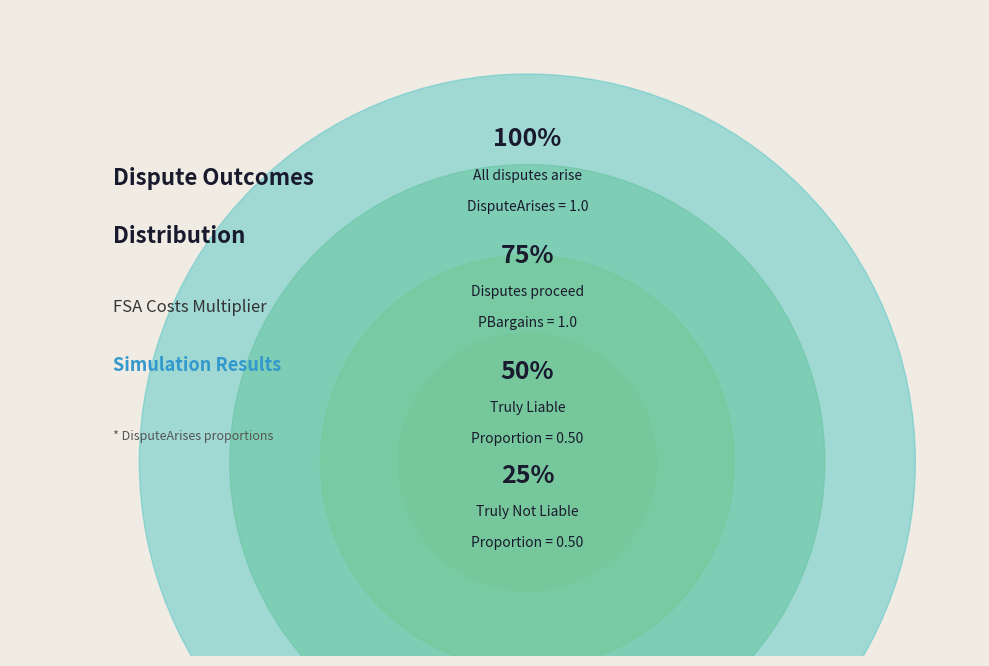

How many segments does this pie chart have?

4